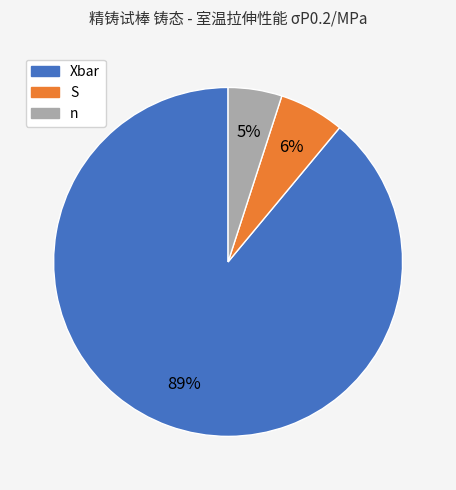

To the nearest percent, what is the difference between the n and Xbar slice percentages?

84%